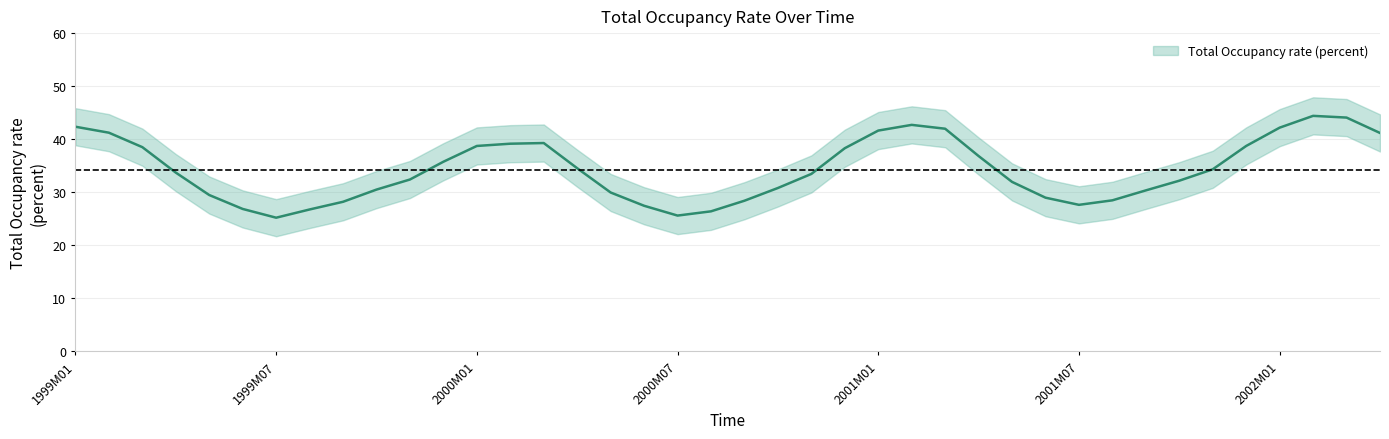

What is the label of the 10th point from the left?

1999M10